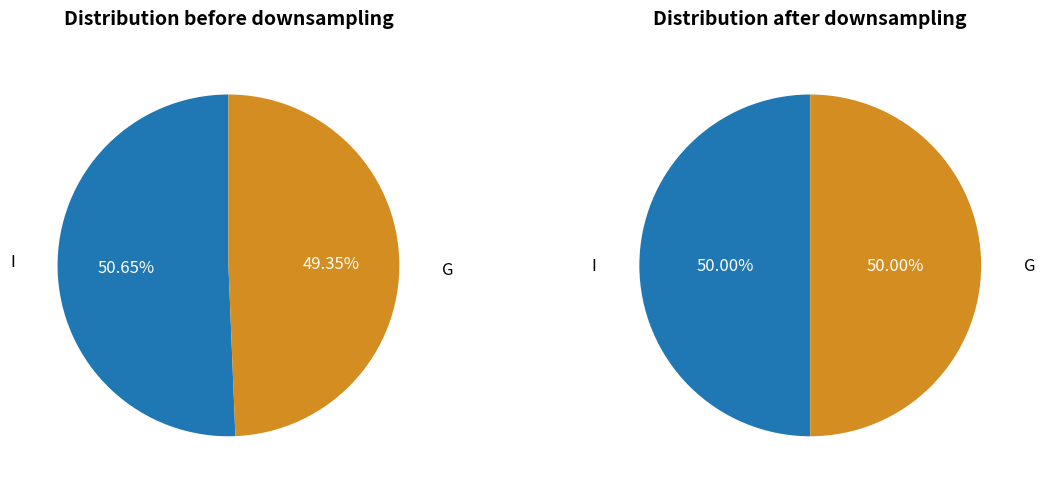

To the nearest percent, what is the average slice percentage?

50%